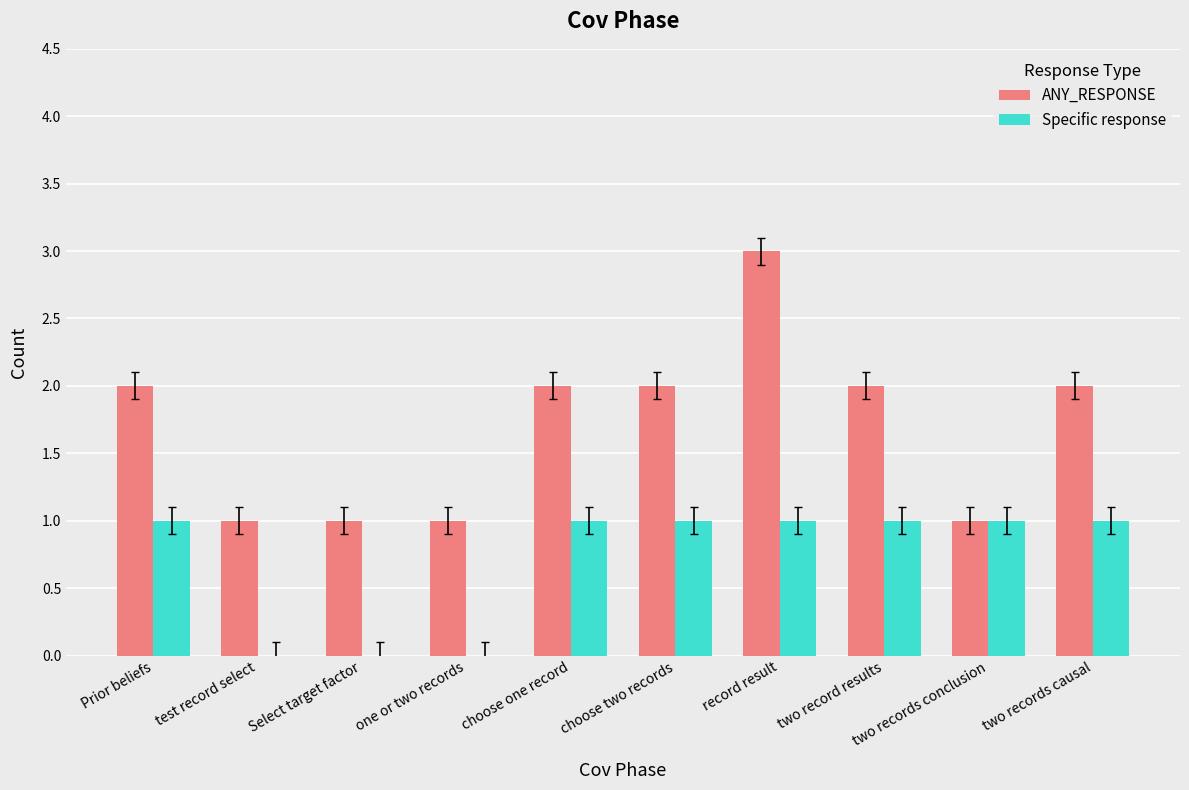

Are the bars horizontal?

No